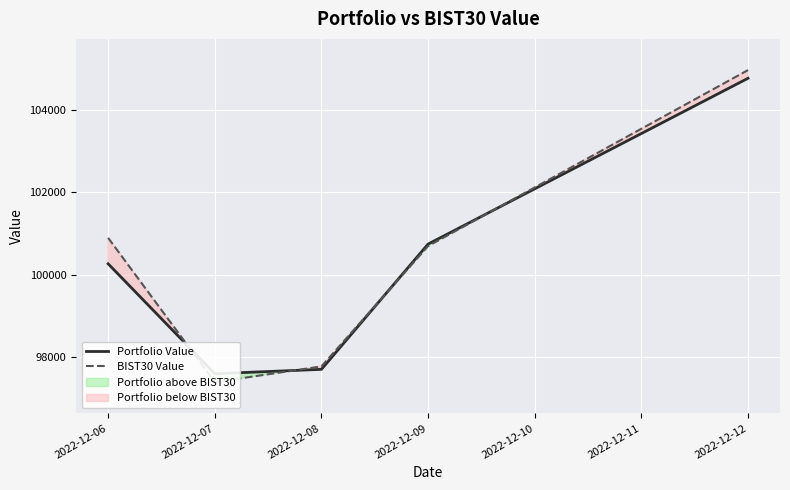

What is the maximum value for Portfolio Value?

104760.0